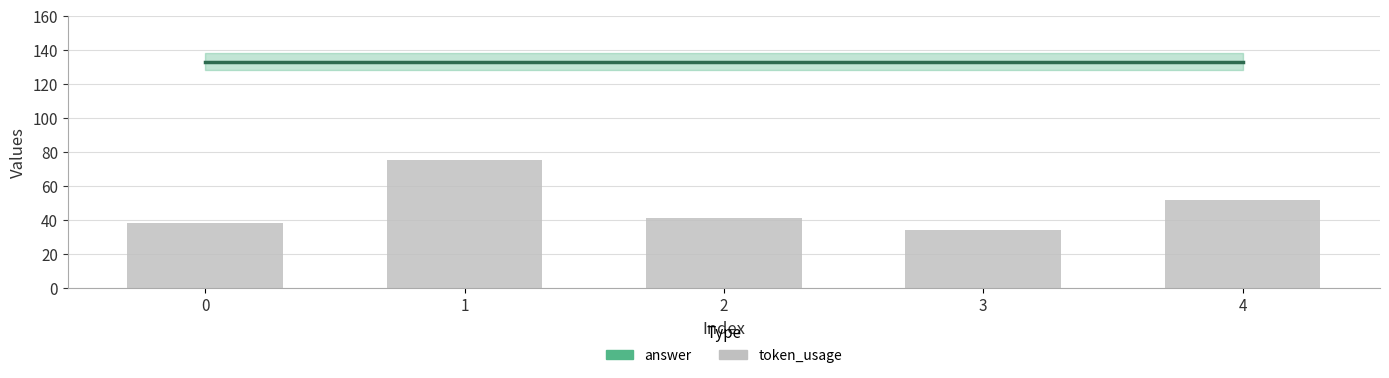

What is the sum of the answer values at 0 and 1?

266